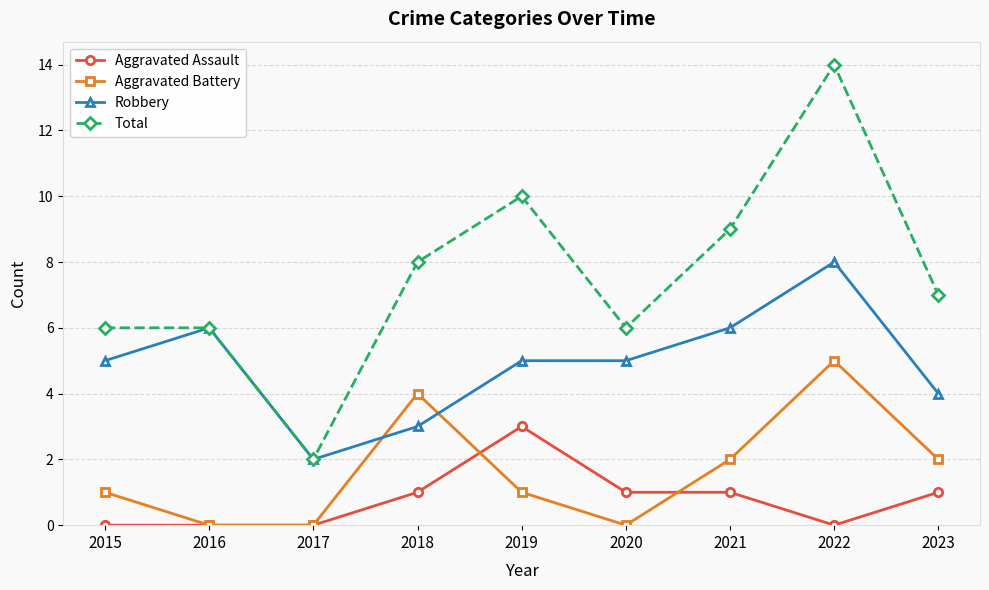

What is the sum of the Aggravated Battery values at 2019 and 2016?

1